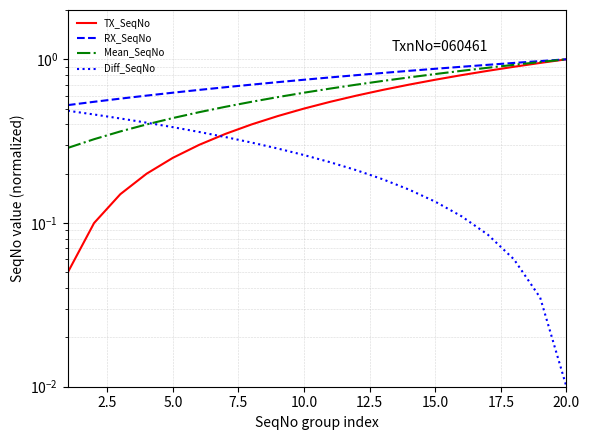

What is the average value of the RX_SeqNo series?

0.8